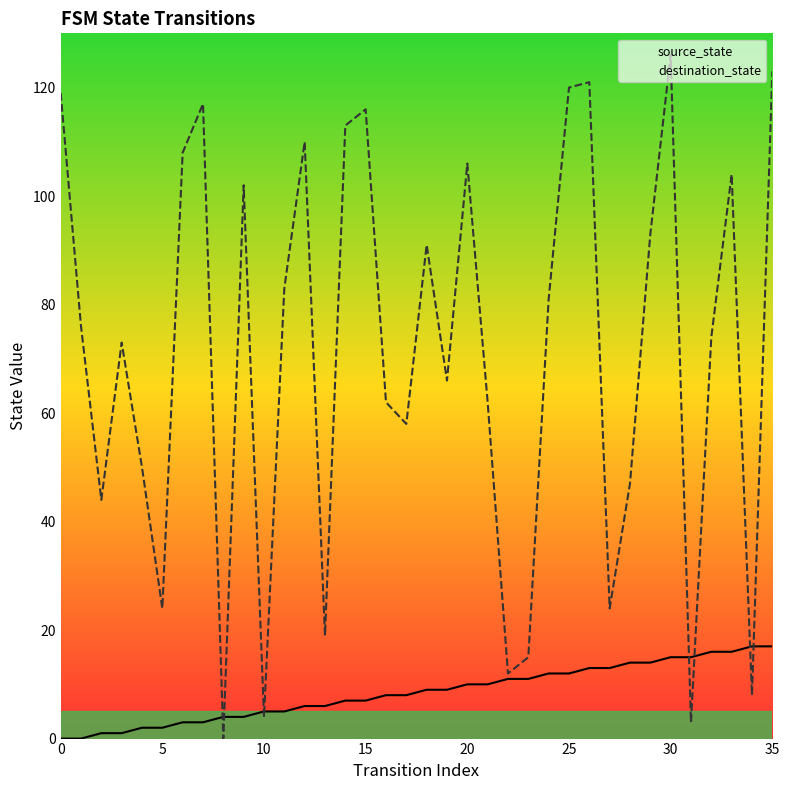

Is the value of source_state at 26 greater than the value of destination_state at 21?

No